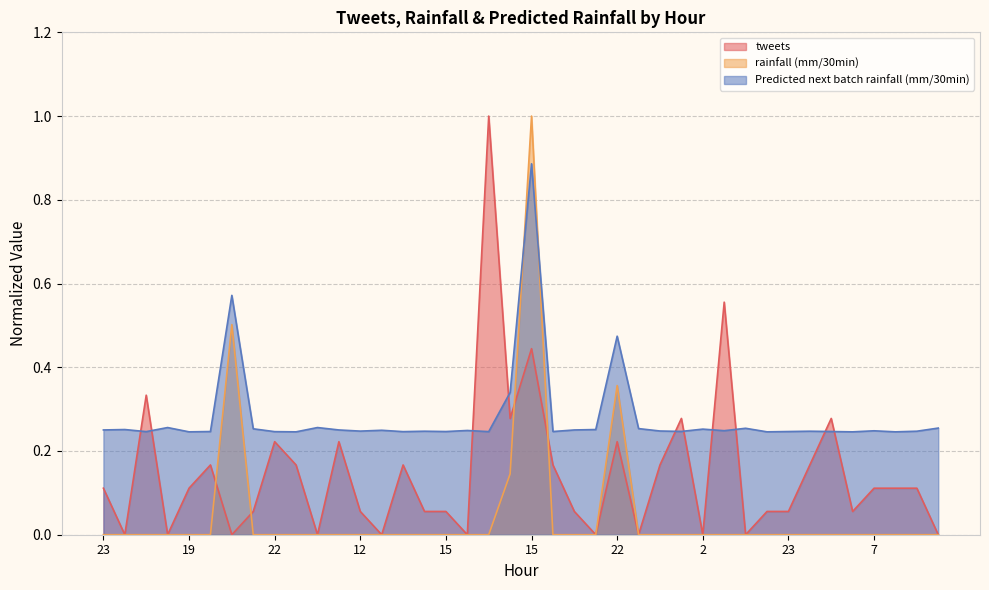

What is the label of the 30th point from the left?

10